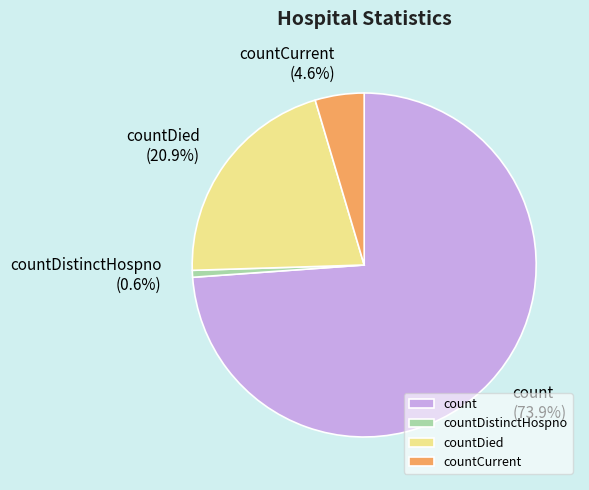

Rank the categories by value from lowest to highest.

countDistinctHospno, countCurrent, countDied, count